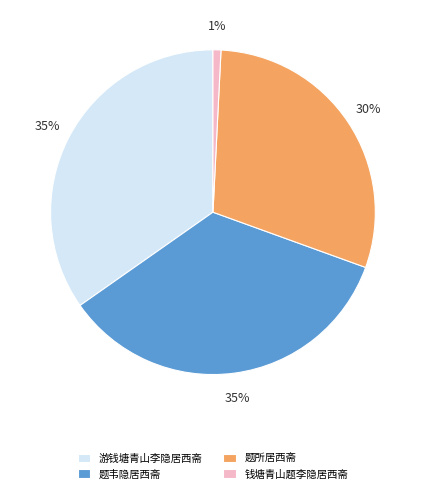

What is the smallest slice in the pie chart?

钱塘青山题李隐居西斋